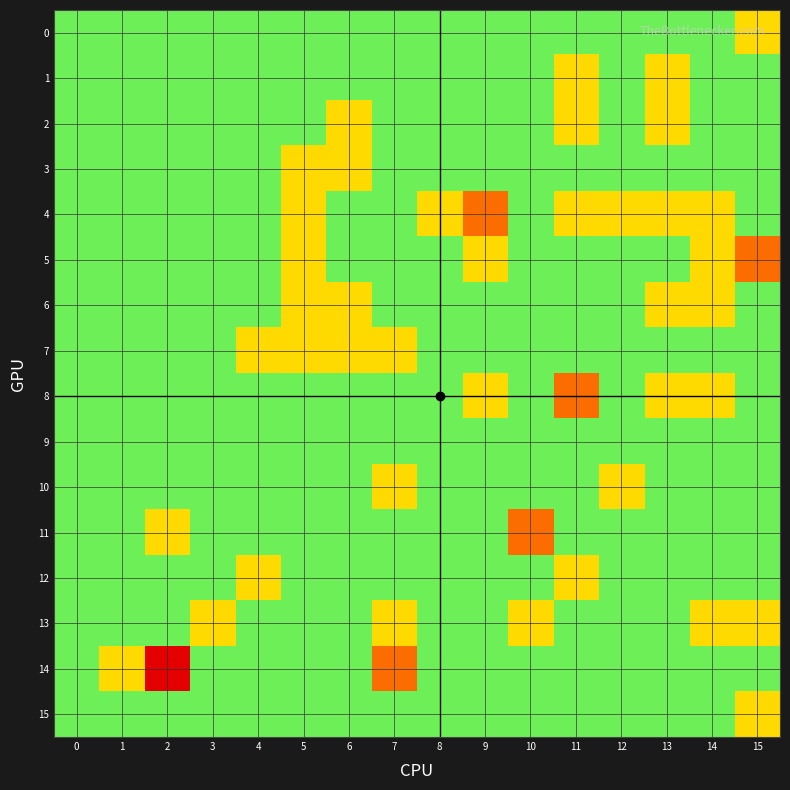

Which series has the largest total across all categories?

8